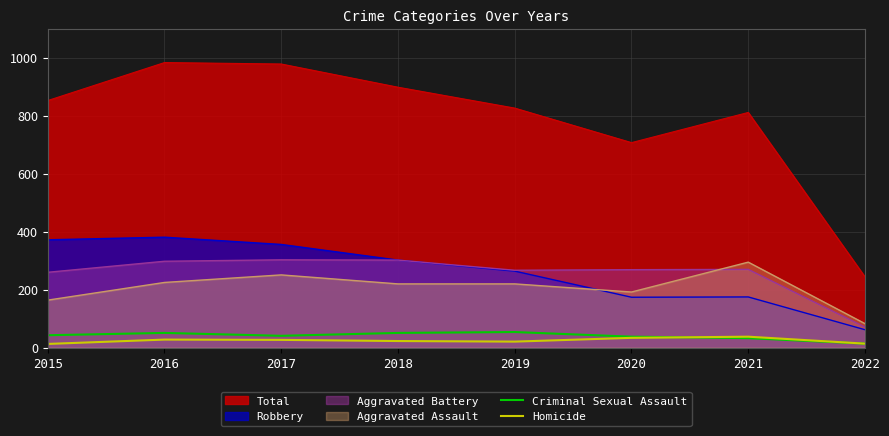

What is the difference between the maximum and minimum values in the Homicide series?

25